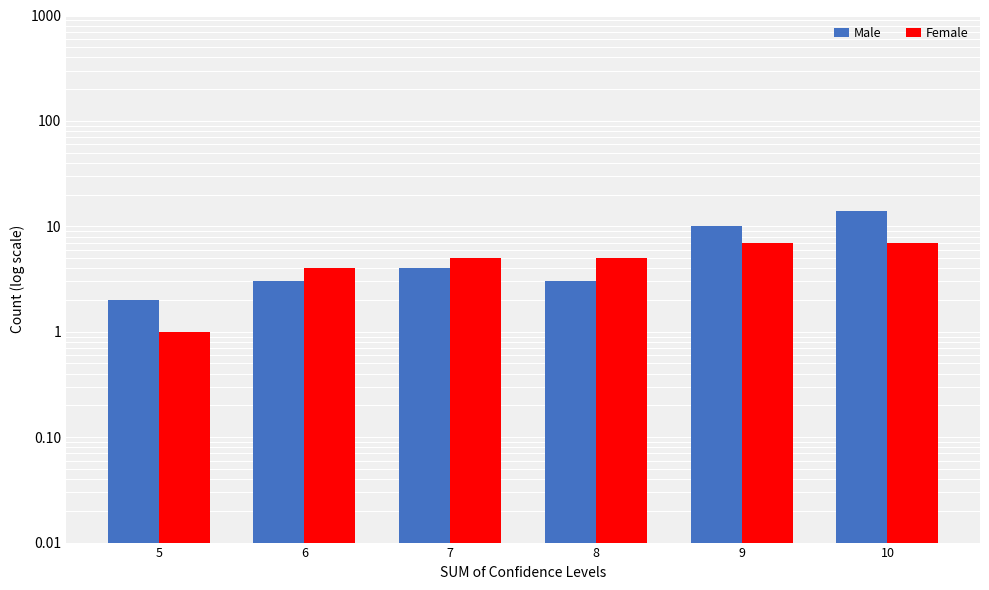

How many values in the Male series are below 4?

3